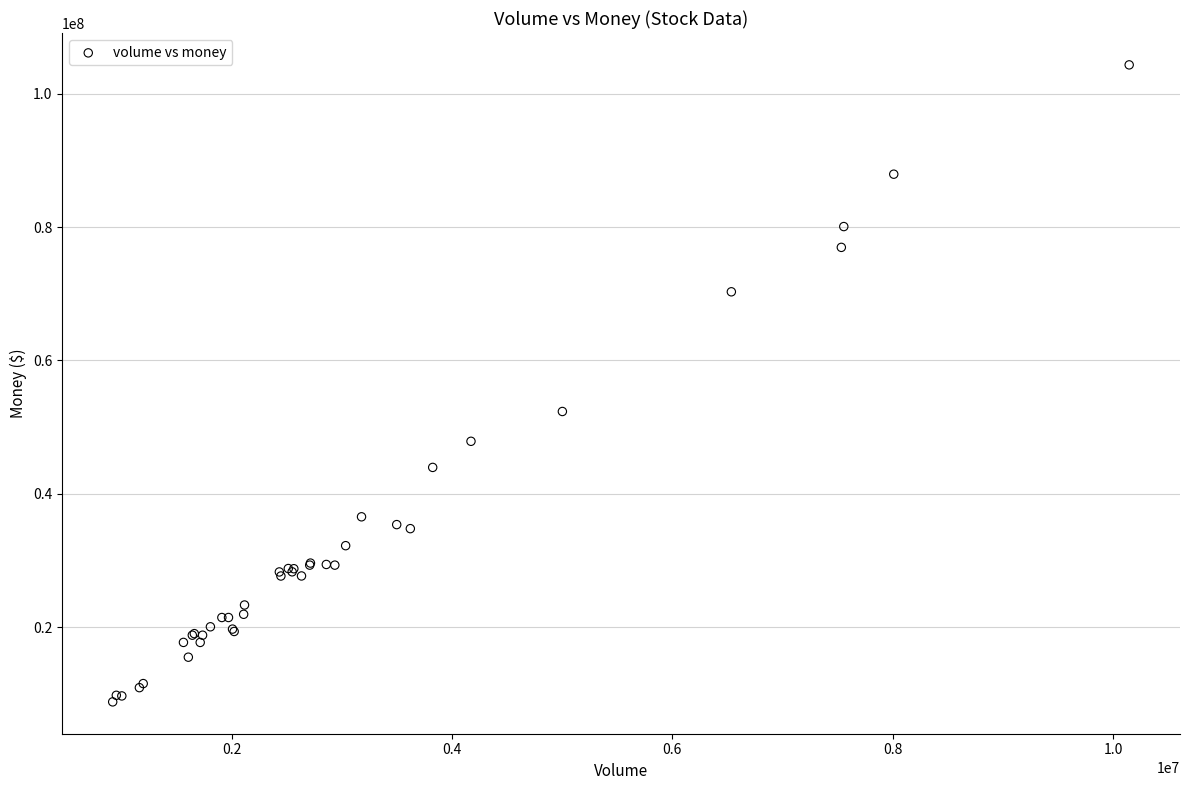

What Y value in the scatter plot is closest to 56560950?

52345758